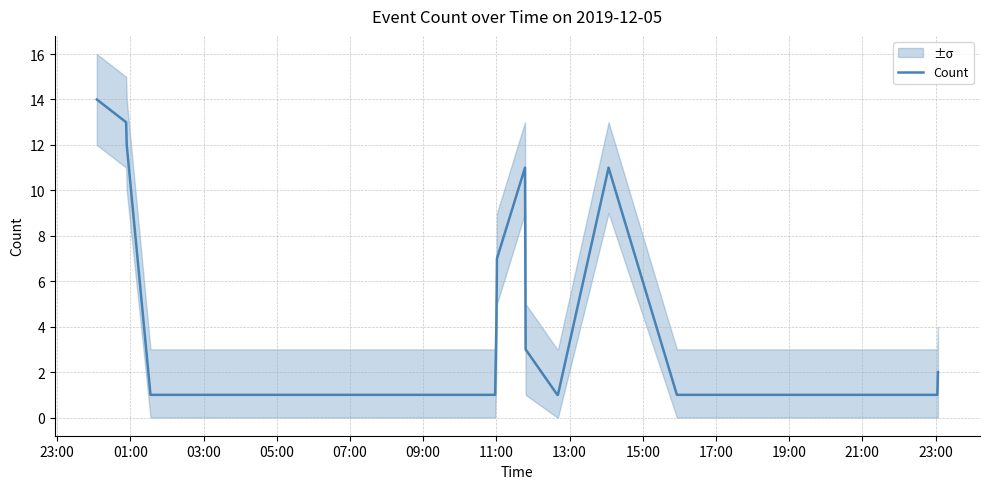

What is the highest value of the Count series?

14